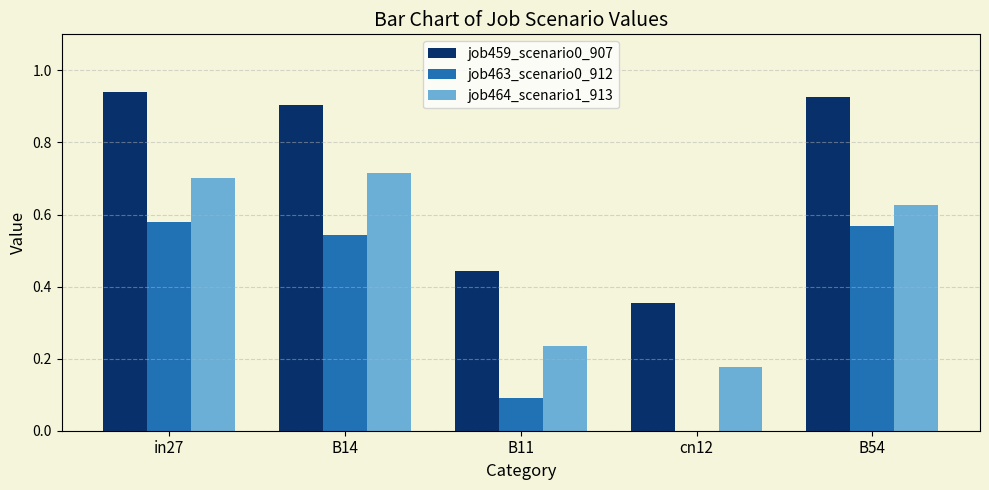

What is the total value across all series at in27?

2.2